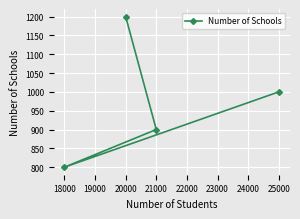

What is the difference between the maximum and minimum values?

400